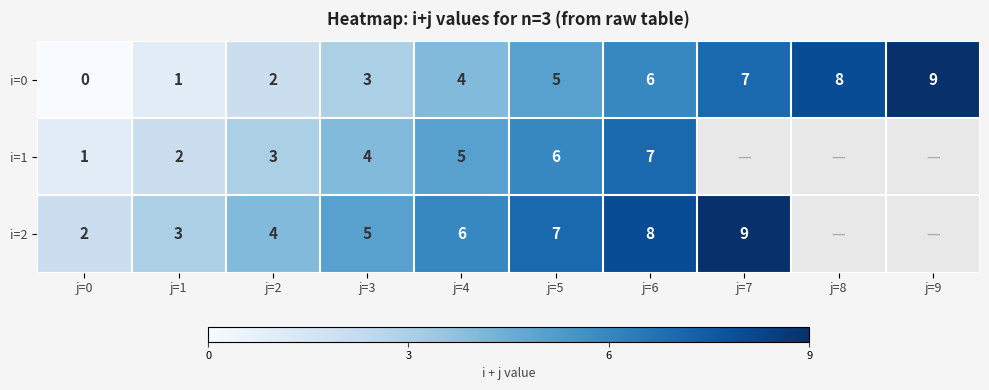

Where is i=0 nearest to the value 4?

j=4